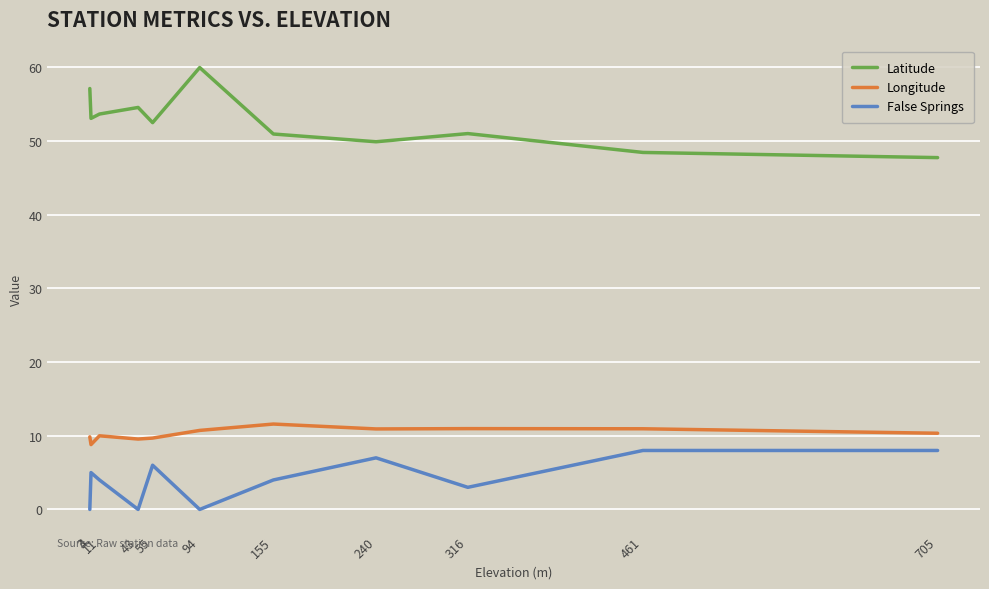

Is the value of Longitude at 55 greater than the value of Latitude at 94?

No